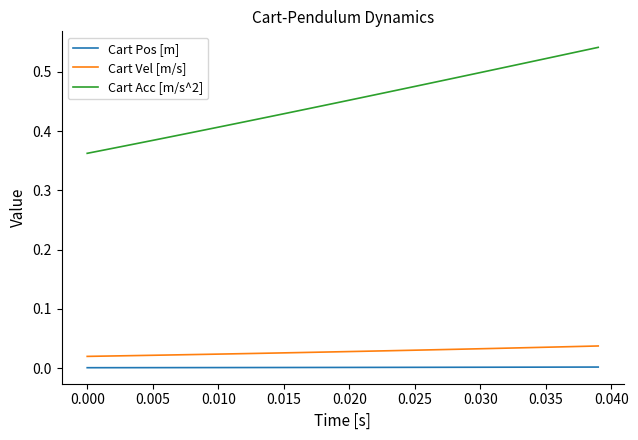

Which series has the largest total across all categories?

Cart Acc [m/s^2]